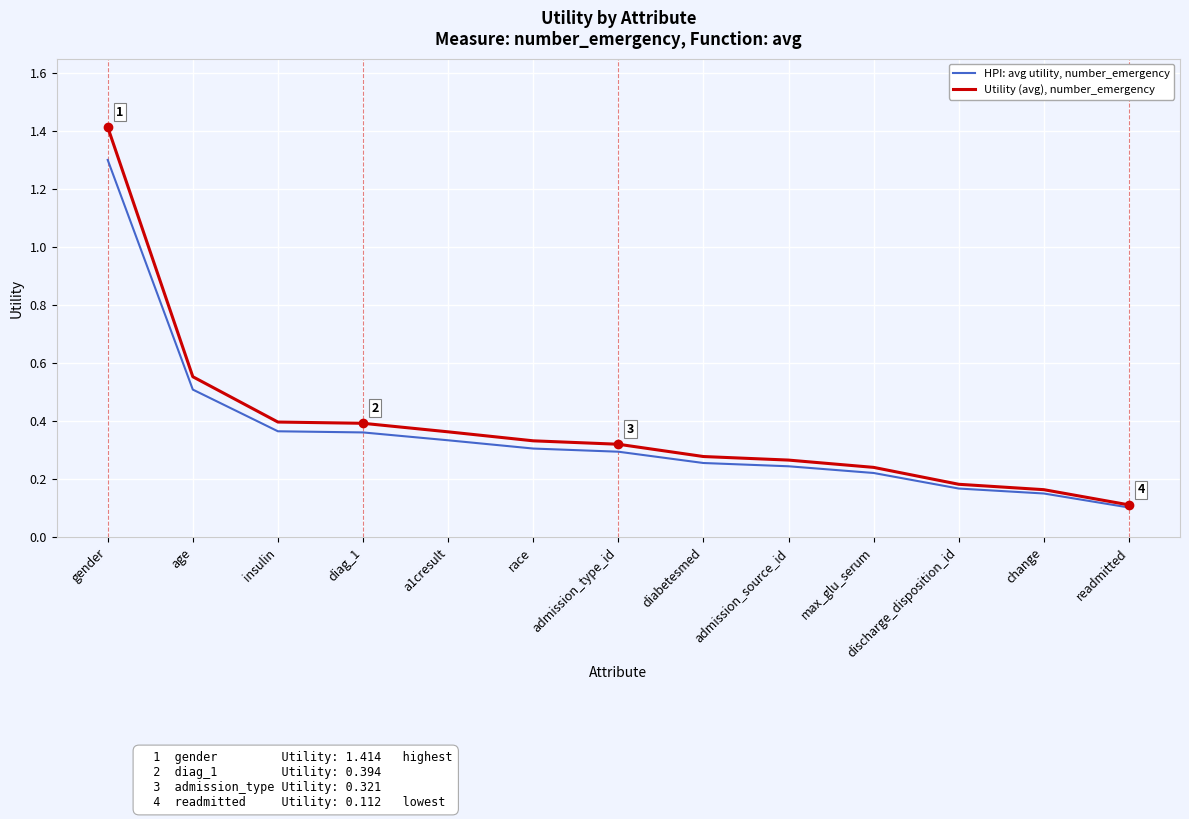

At which category is the sum across all series the highest?

gender